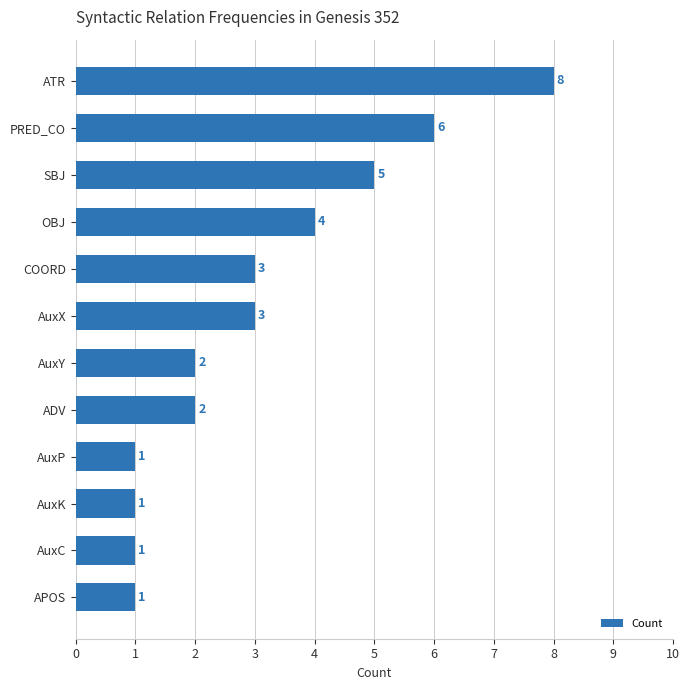

What is the sum of all values?

37